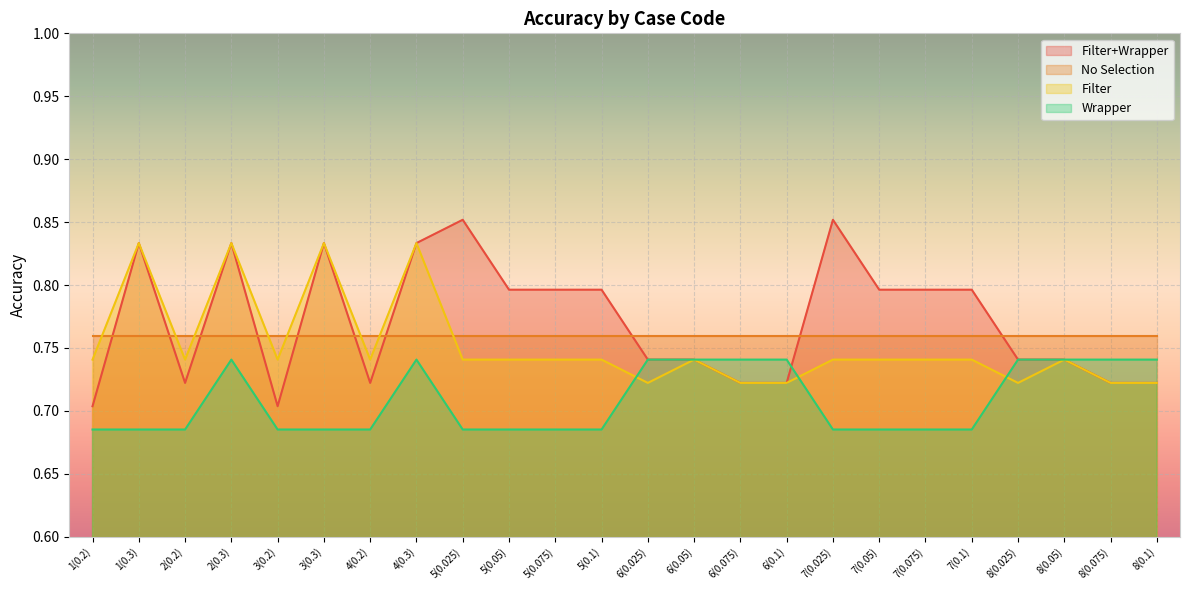

Where is Wrapper nearest to the value 0?

1(0.2)